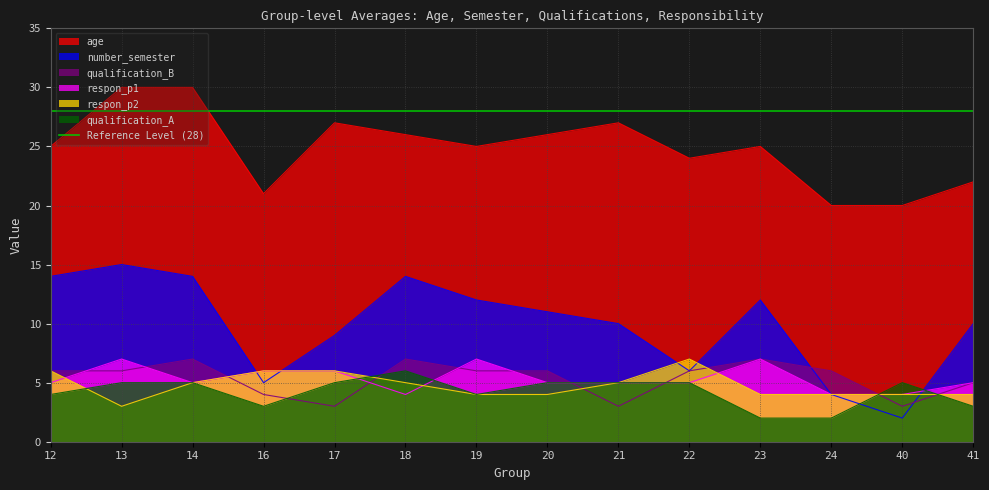

Reading right to left, what are all the values shown in this chart?

age: 22	20	20	25	24	27	26	25	26	27	21	30	30	25
number_semester: 10	2	4	12	6	10	11	12	14	9	5	14	15	14
qualification_A: 3	5	2	2	5	5	5	4	6	5	3	5	5	4
qualification_B: 5	3	6	7	6	3	6	6	7	3	4	7	6	6
respon_p1: 5	4	4	7	5	5	5	7	4	6	6	5	7	5
respon_p2: 4	4	4	4	7	5	4	4	5	6	6	5	3	6